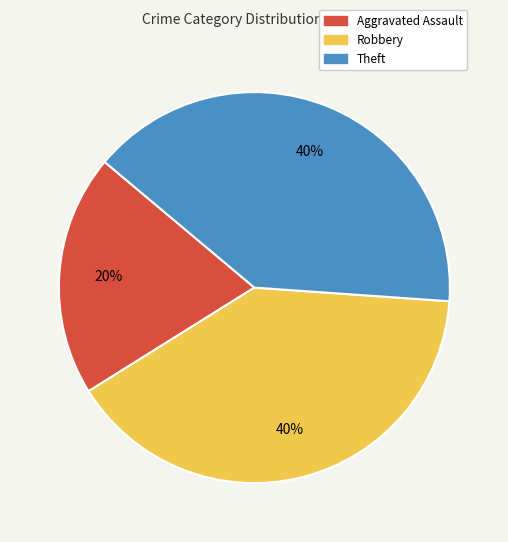

To the nearest percent, what is the average slice percentage?

33%